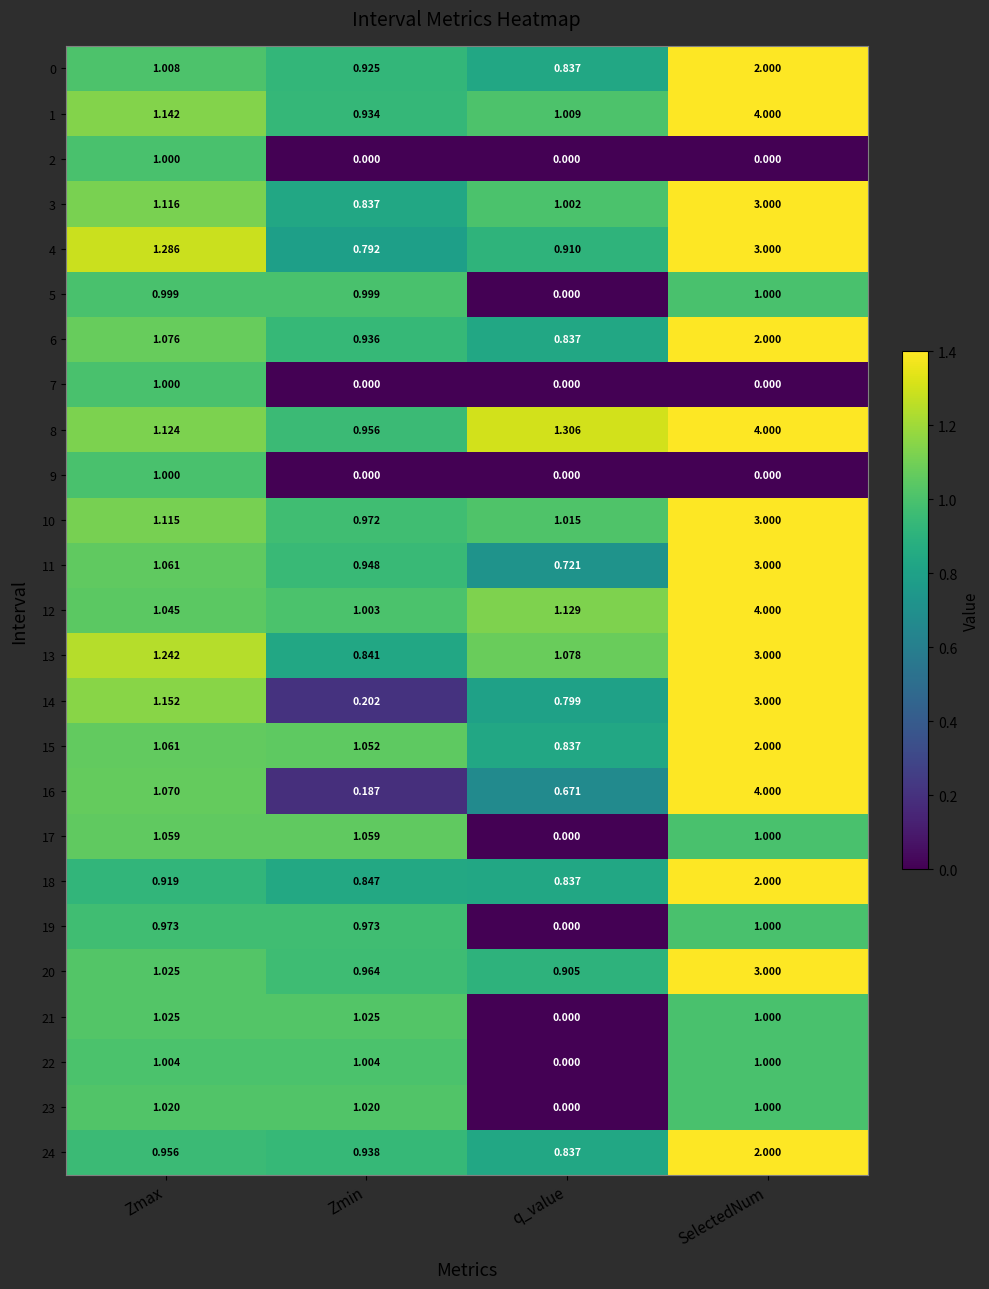

At which category is the sum across all series the highest?

SelectedNum